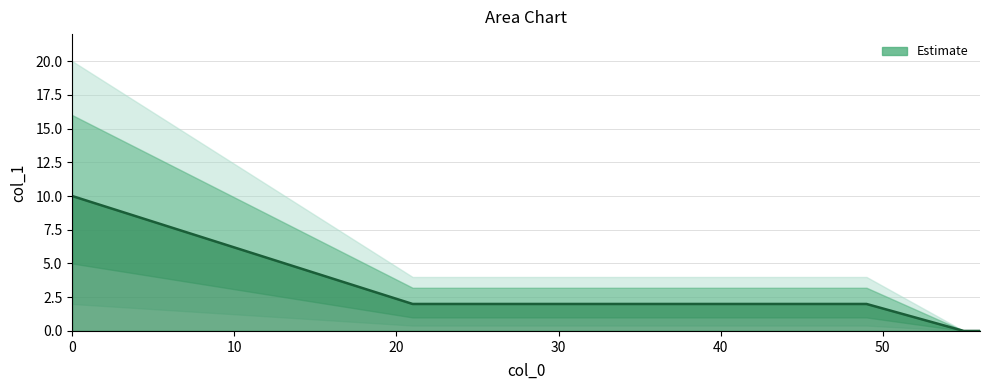

List the labels in order of value, largest first.

0, 21, 23, 25, 31, 35, 41, 45, 49, 52, 55, 56